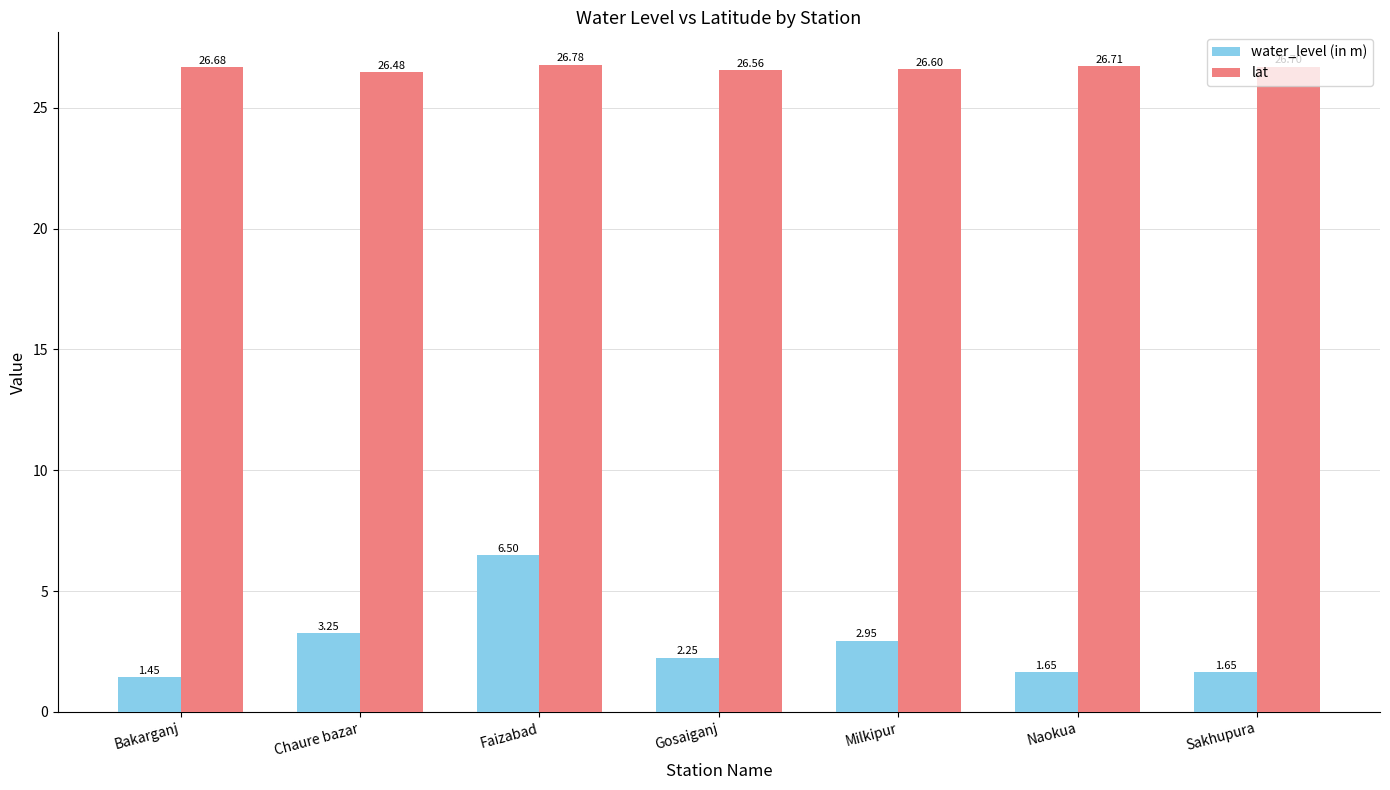

Which label corresponds to the smallest value in the chart?

Bakarganj